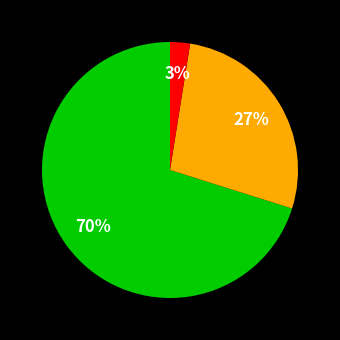

To the nearest percent, what is the average slice percentage?

33%